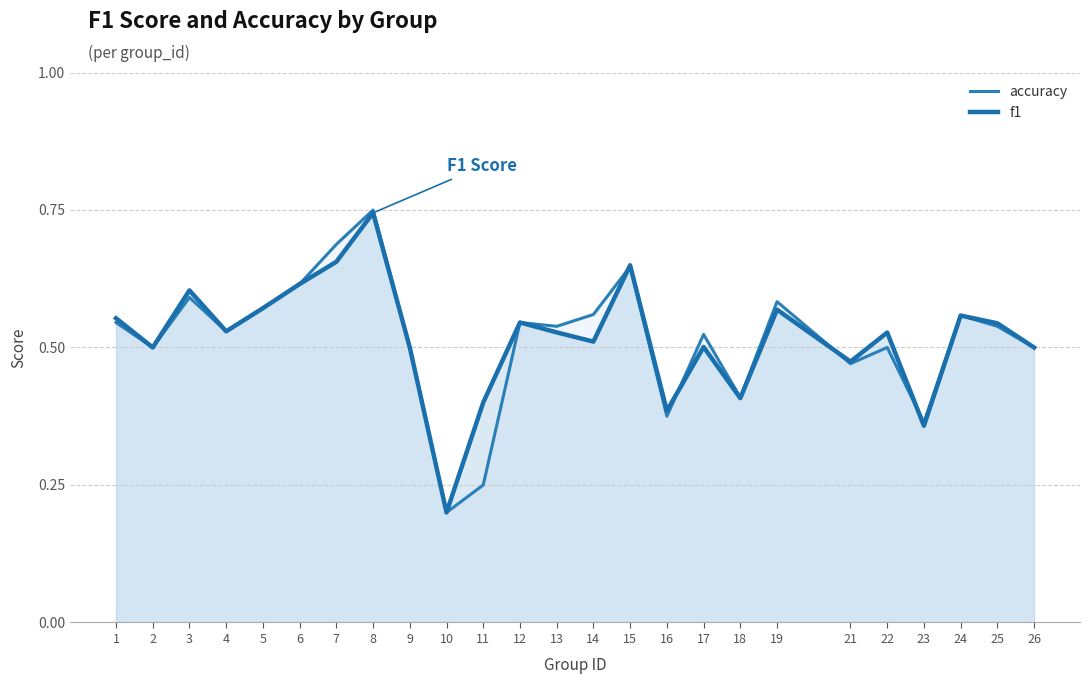

At 25, list the series in order from largest to smallest.

f1, accuracy